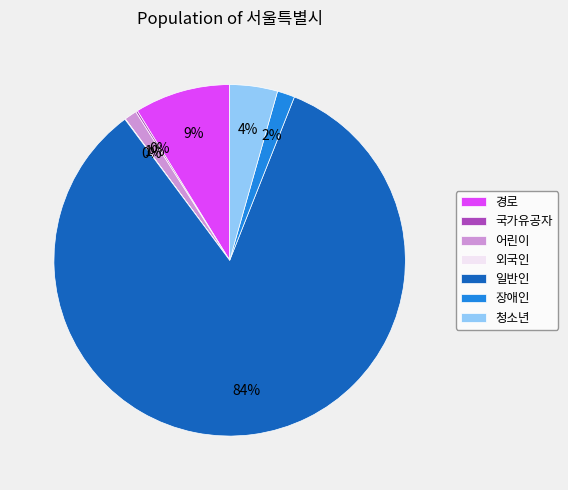

Do 장애인 and 일반인 together represent more than half of the pie?

Yes